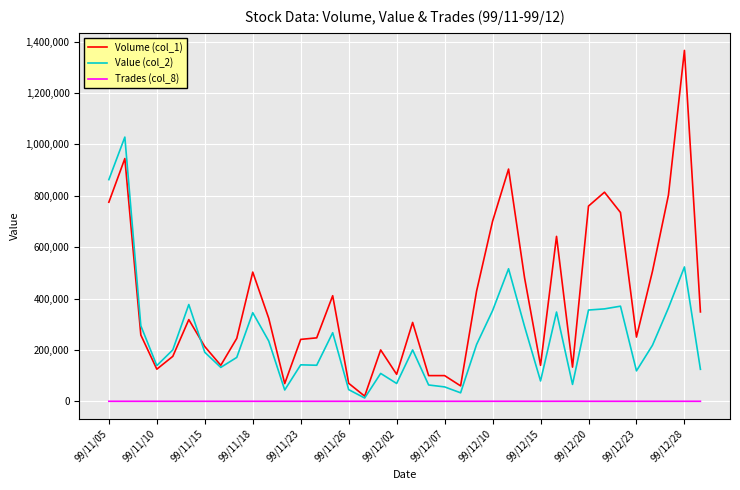

Does the chart display data point markers on the line(s)?

No